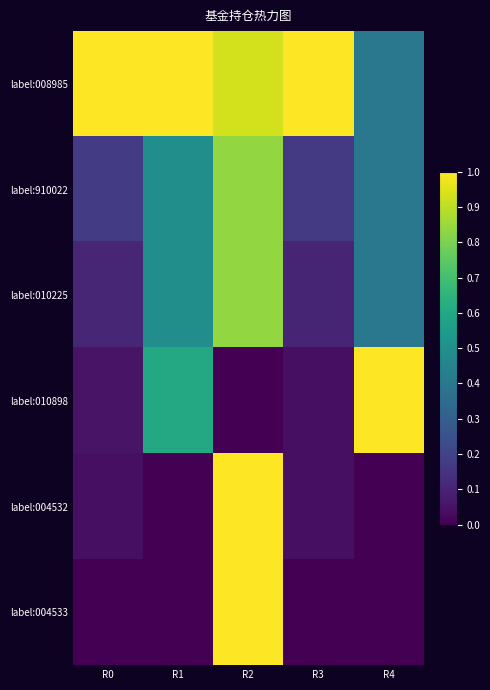

What is the total value across all series at R4?

2.2